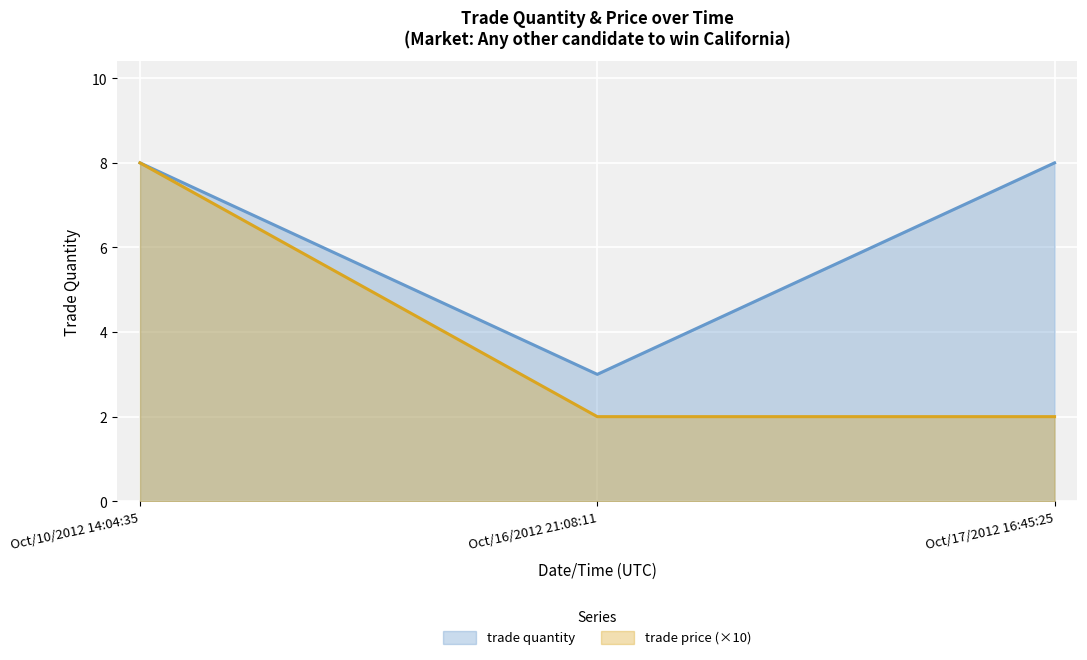

List the series in order of their overall mean, highest first.

trade quantity, trade price (×10)